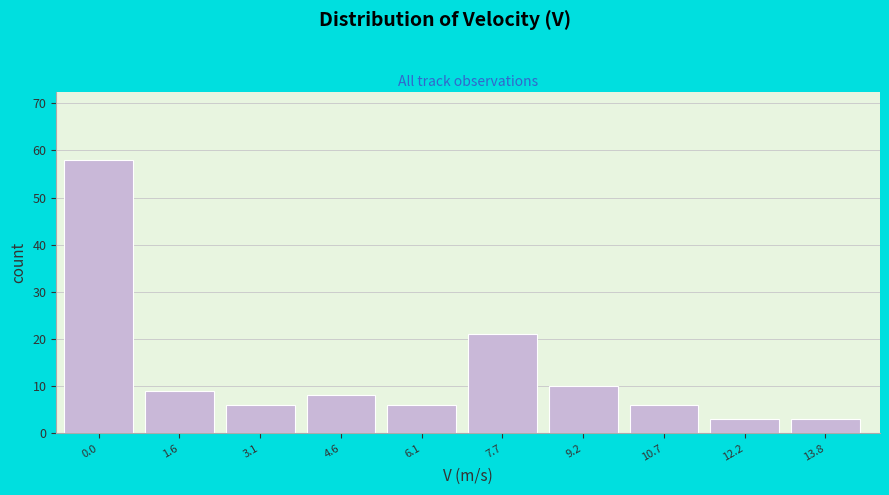

Reading left to right, extract all data points from this chart.

58	9	6	8	6	21	10	6	3	3